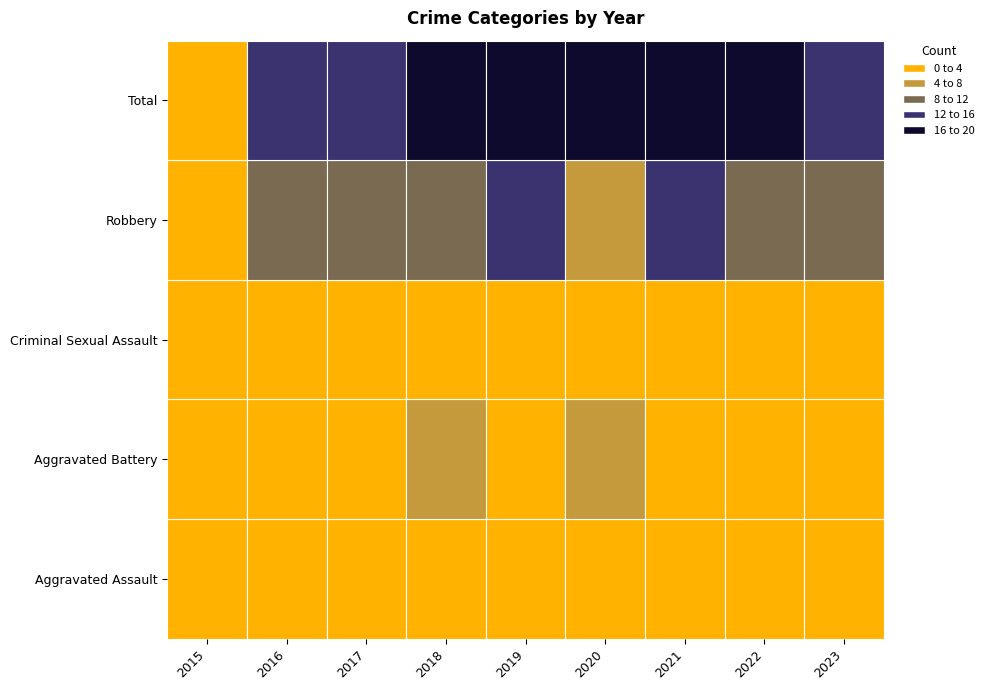

Rank the series by their maximum value, from lowest to highest.

Criminal Sexual Assault, Aggravated Assault, Aggravated Battery, Robbery, Total